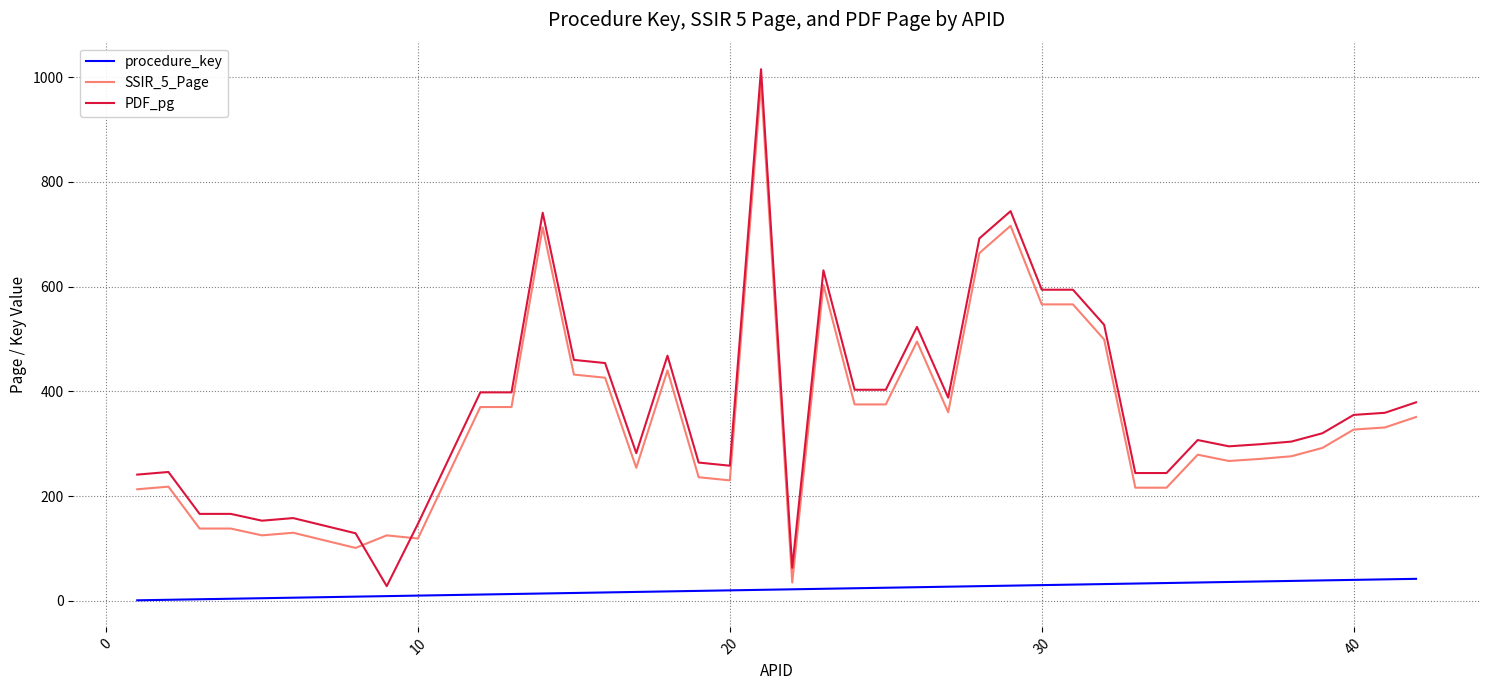

What is the sum of all PDF_pg values?

14840